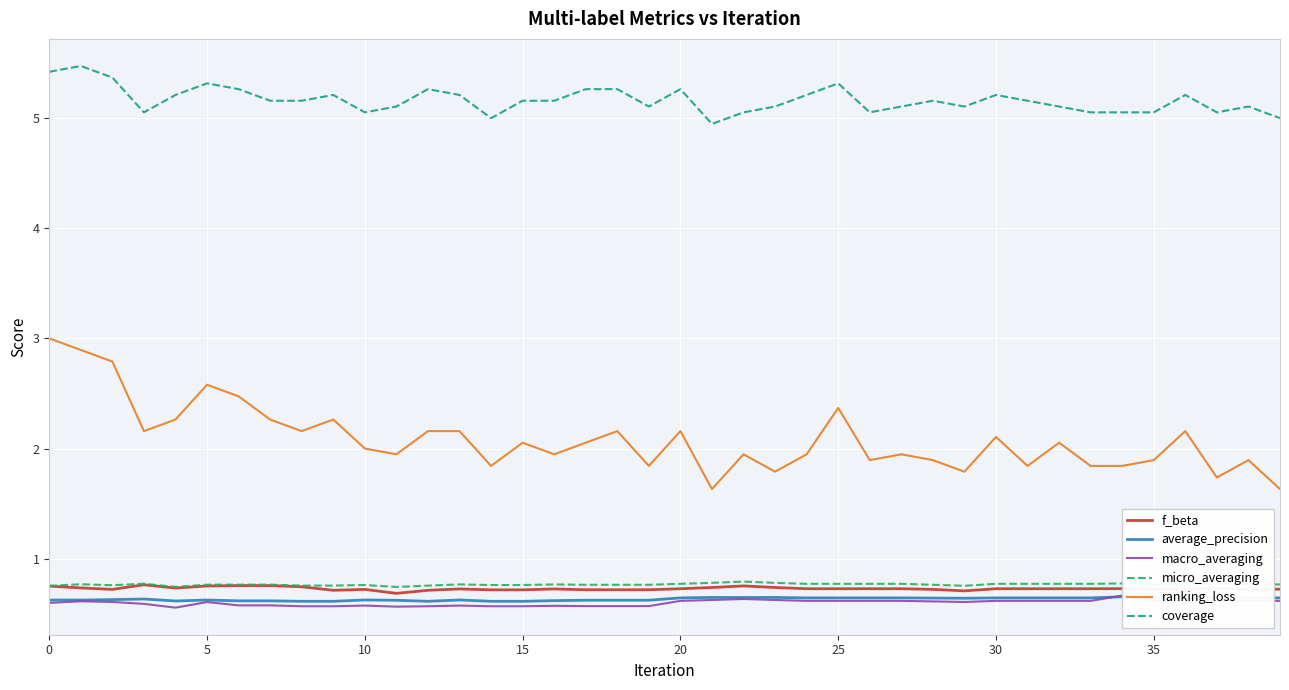

Which has a higher value, 14 or 15?

14